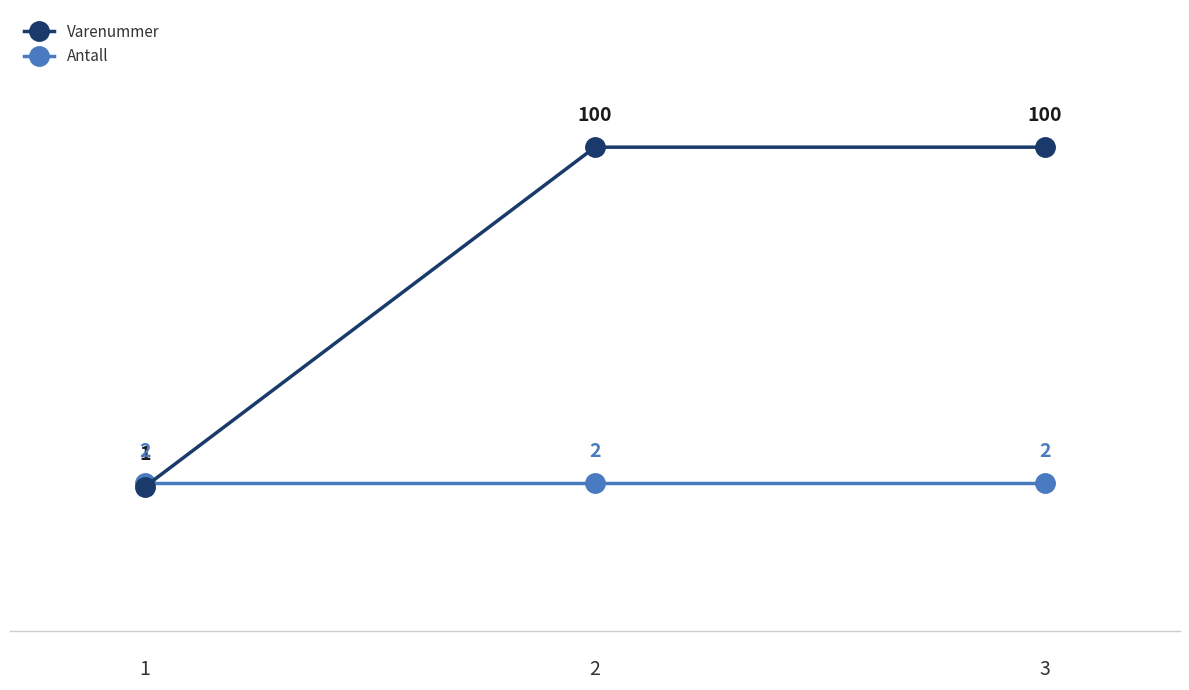

What is the maximum value shown in the chart?

100